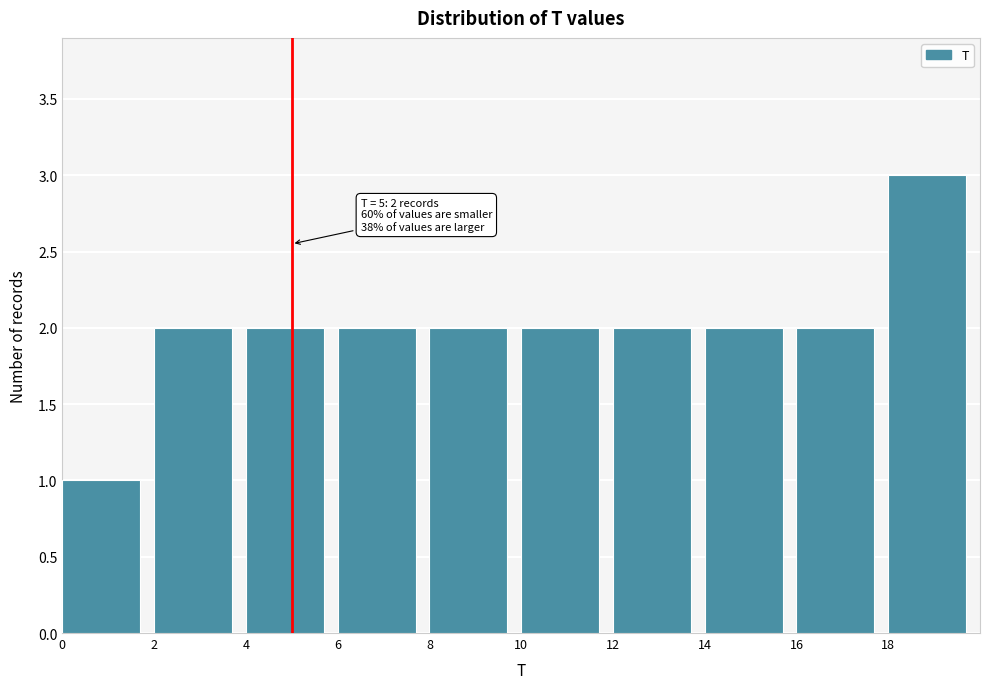

Which range on the x-axis has the tallest bar?

18 to 20